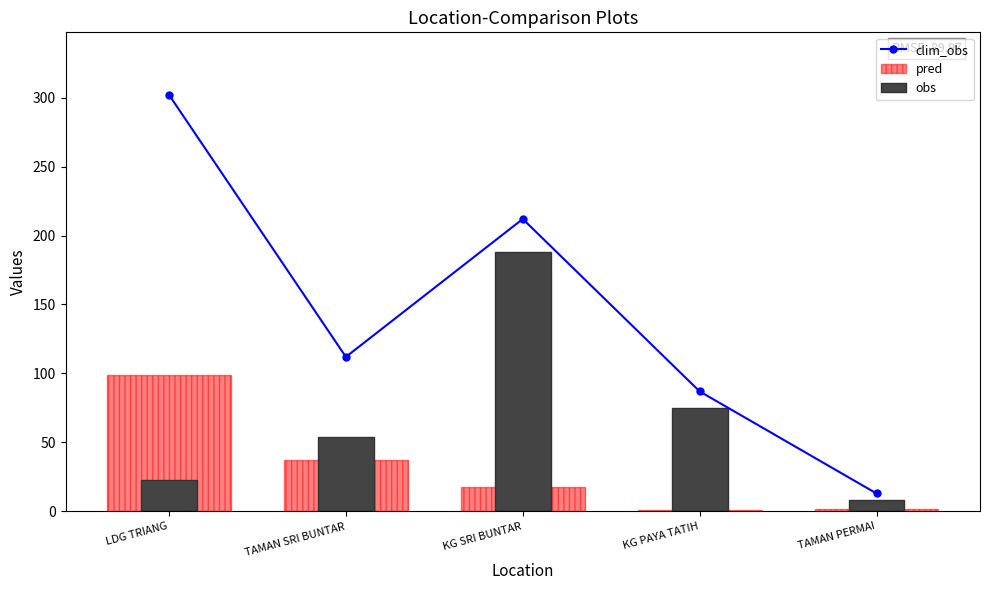

Rank the series by their average value, from lowest to highest.

pred, obs, clim_obs